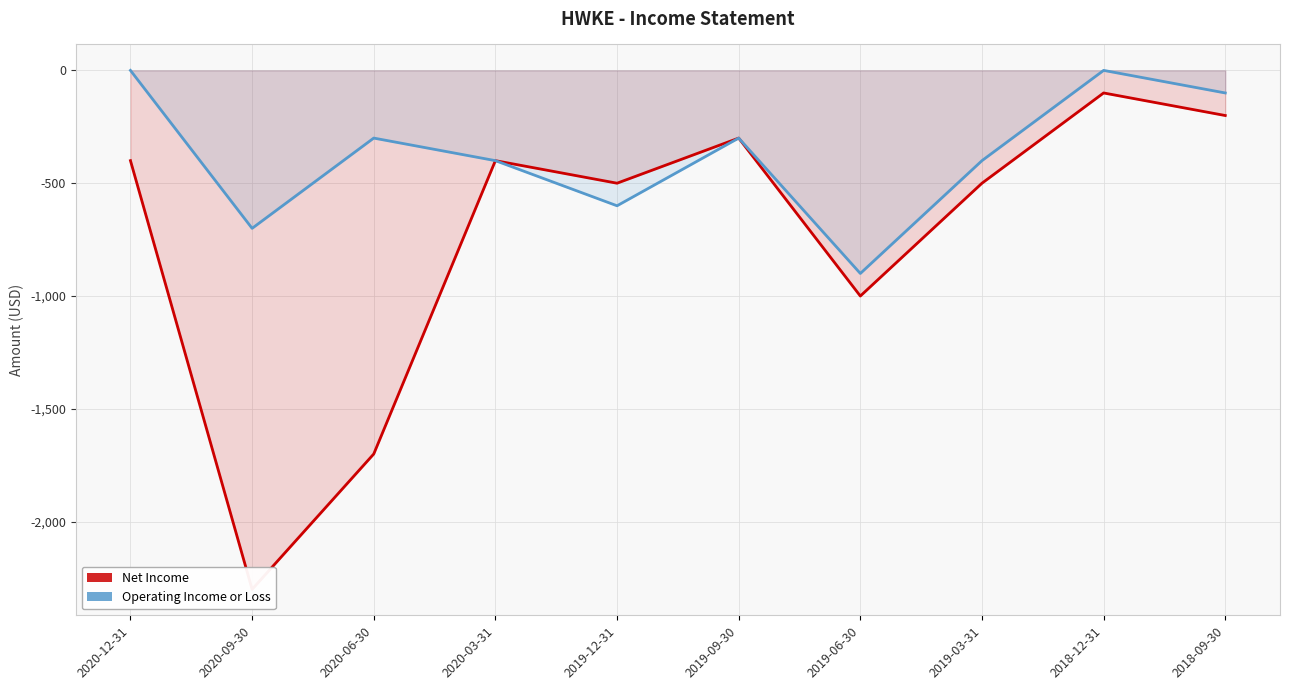

Which series has the largest total across all categories?

Operating Income or Loss